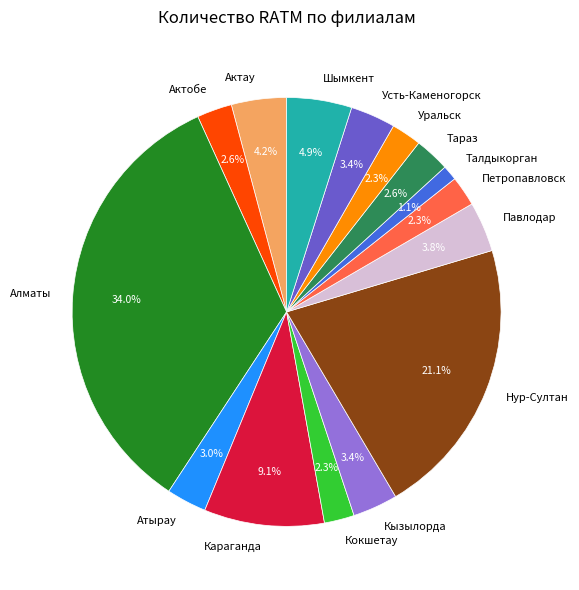

The Шымкент slice represents 5% of the pie. True or false?

True